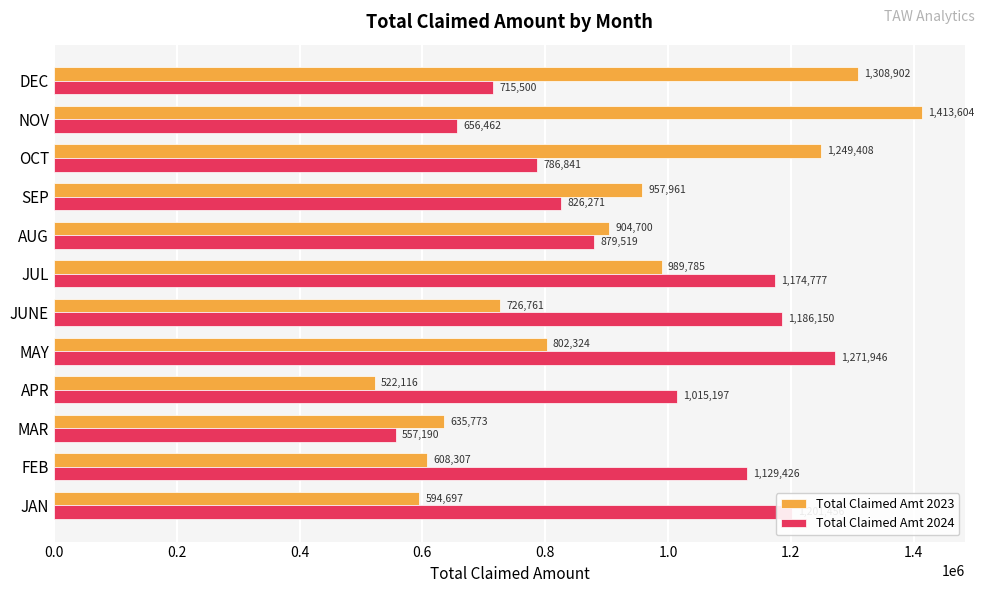

True or false: Total Claimed Amt 2023 has a value of 1308902.0 at DEC.

True